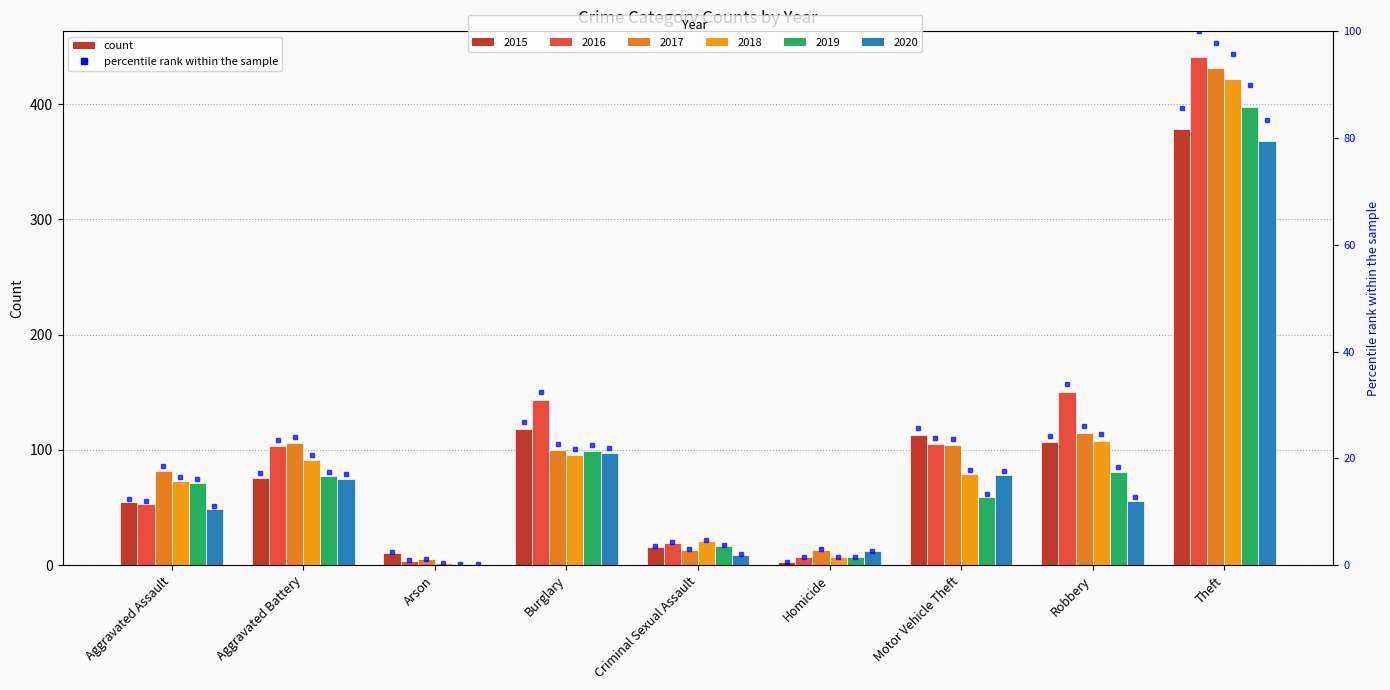

What is the total value across all series at Arson?

24